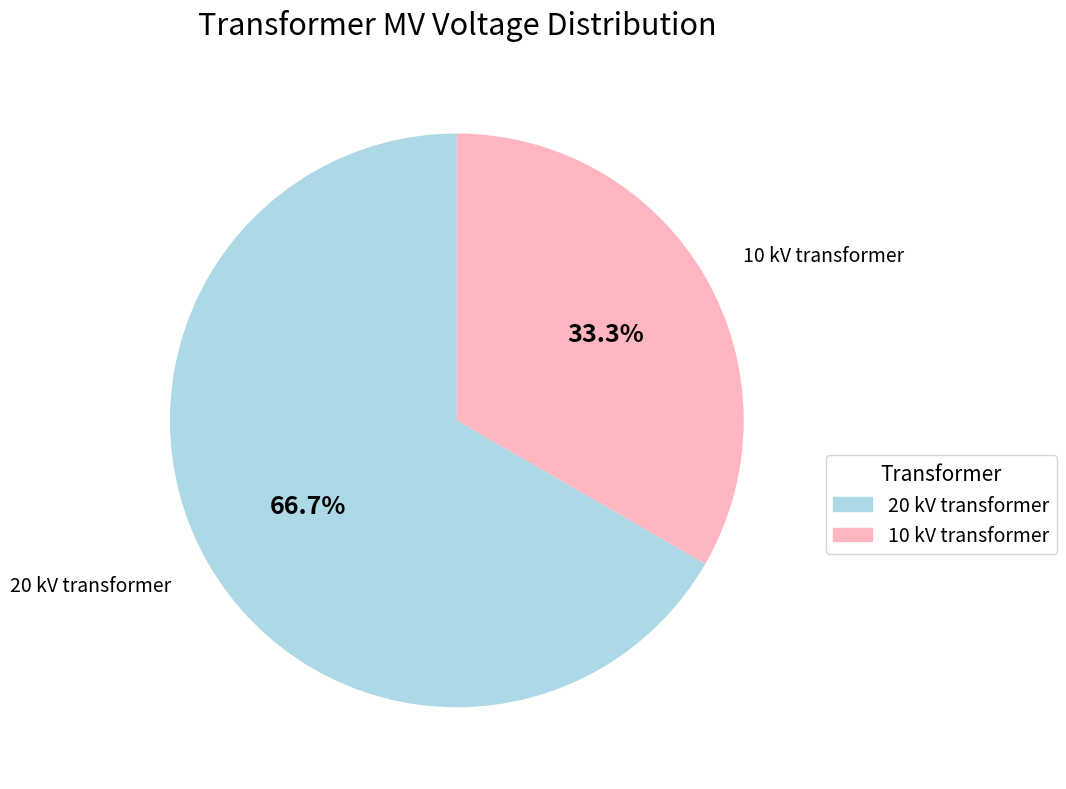

Does any single category account for the majority?

Yes